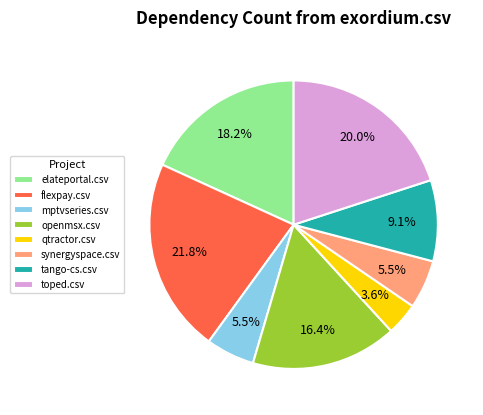

Between elateportal.csv and qtractor.csv, which is larger?

elateportal.csv